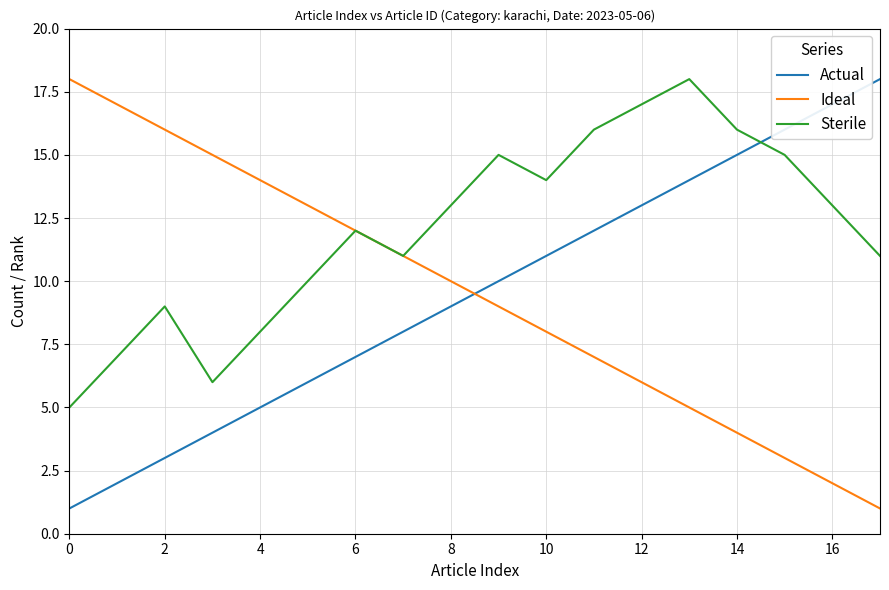

Which series has the largest total across all categories?

Sterile